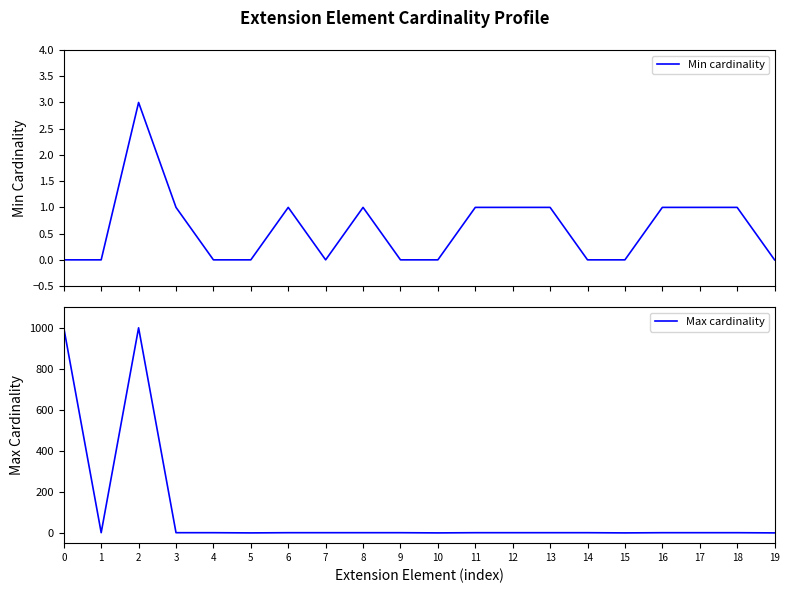

What is the difference between the second highest and minimum values in the Min cardinality series?

1